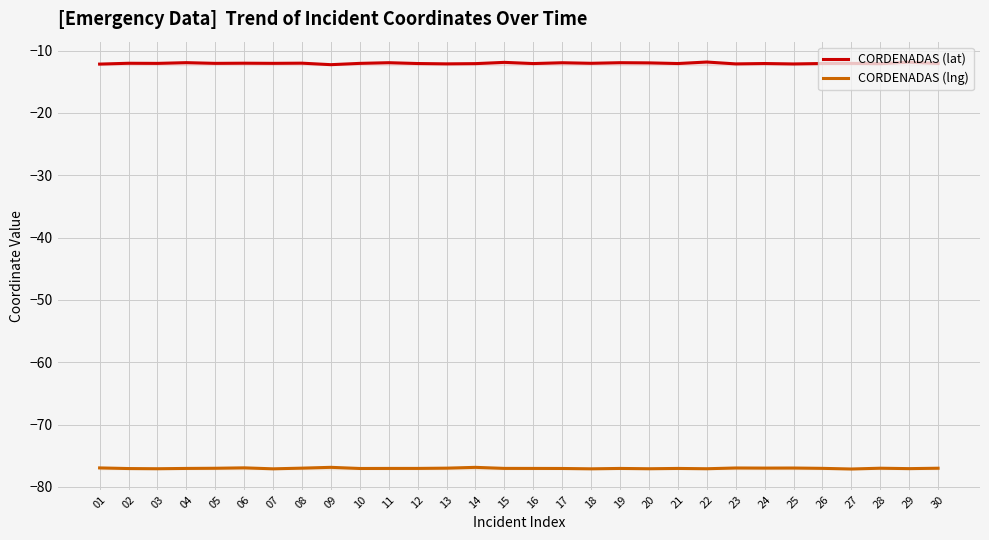

What is the difference between the maximum and minimum values in the CORDENADAS (lat) series?

0.4